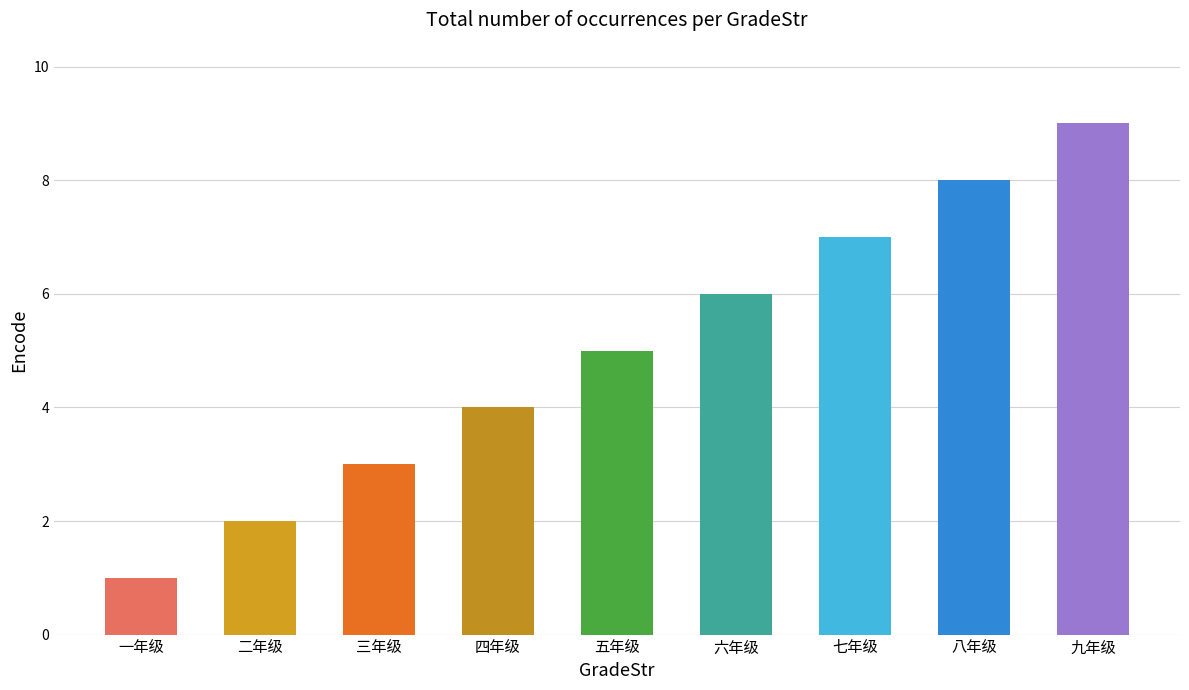

Which label corresponds to the largest value in the chart?

九年级